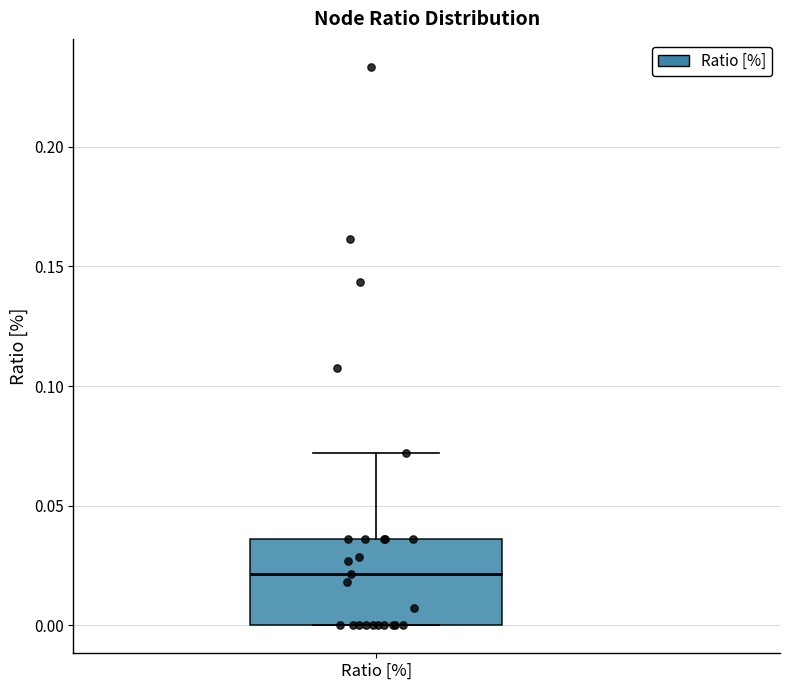

Where is the upper edge of the box for Ratio [%] on the y-axis? The values are not printed on the chart, so give them approximately, as read against the axis.

0.035